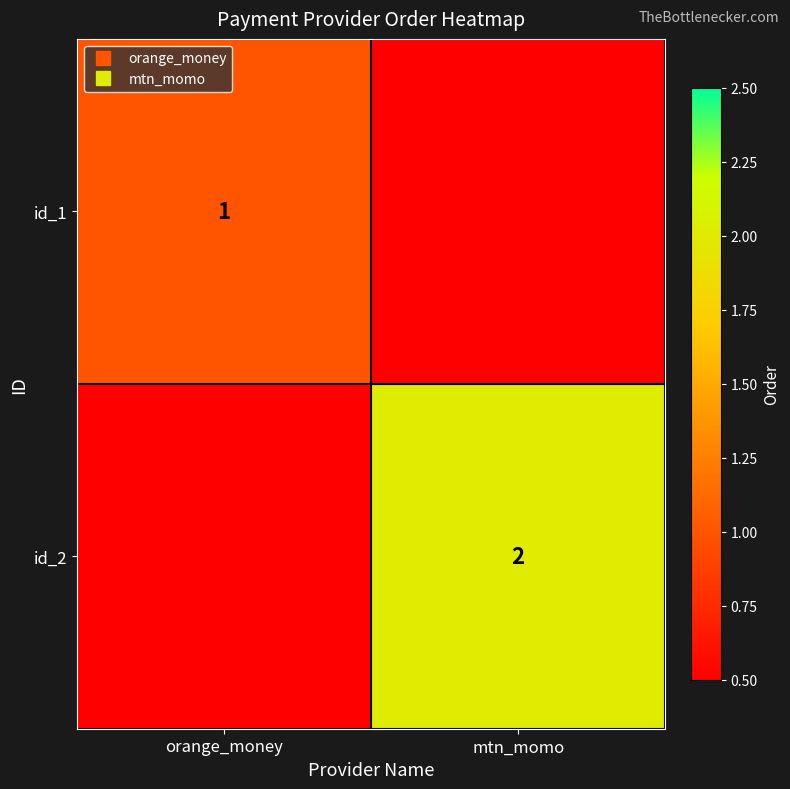

How many id_1 values are between 0 and 1?

2